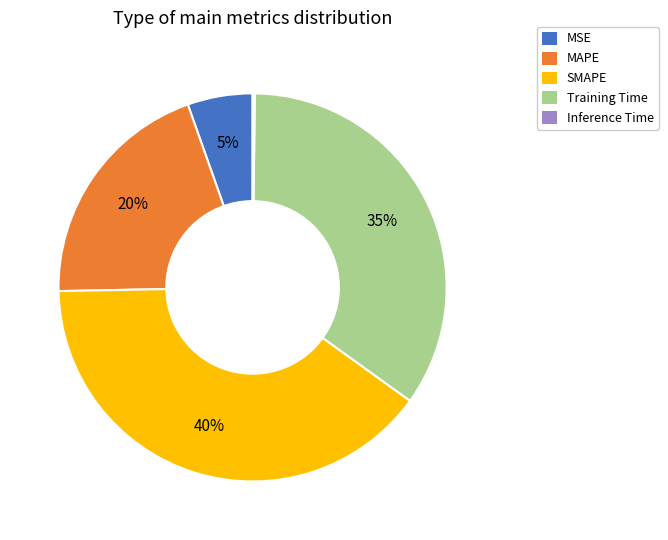

Is there any slice that represents more than half of the pie?

No